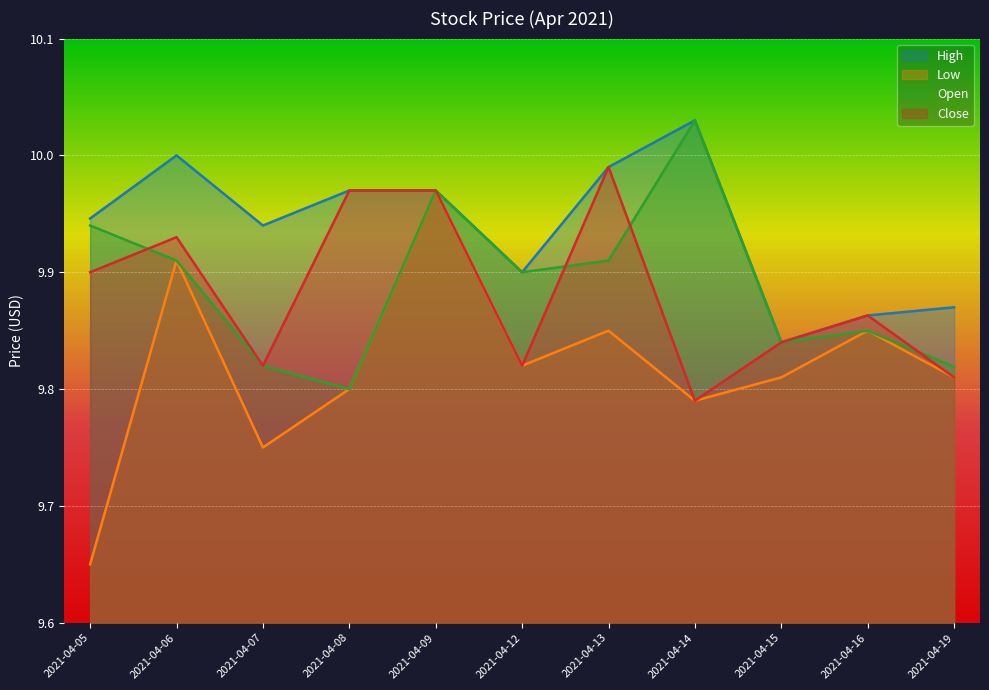

What is the average value of the Low series?

9.8